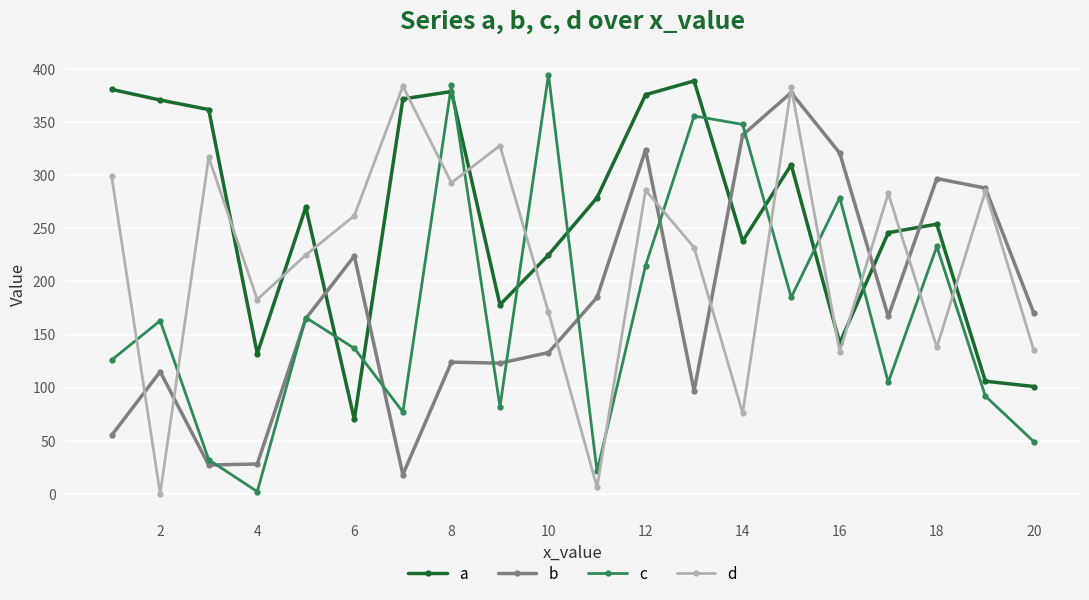

What is the maximum value for d?

384